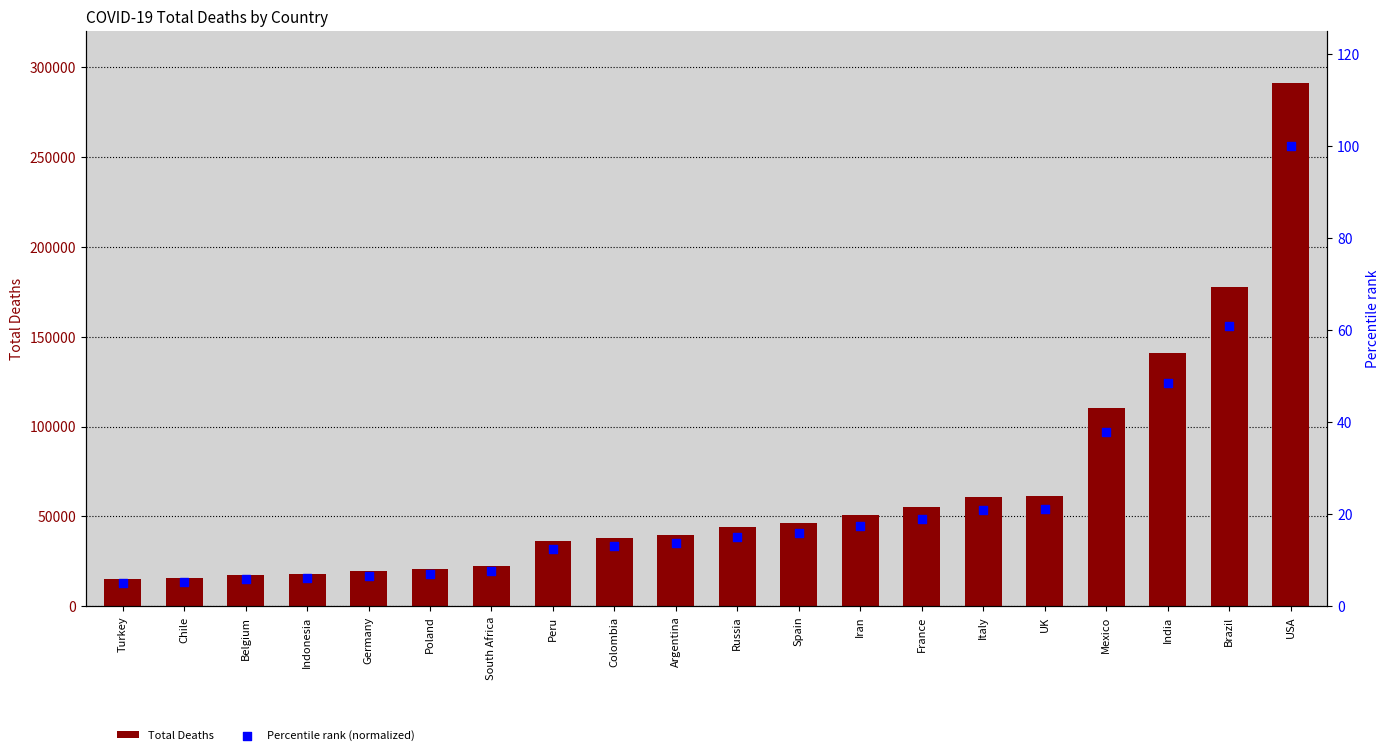

Which series has the widest spread of Y values?

Total Deaths